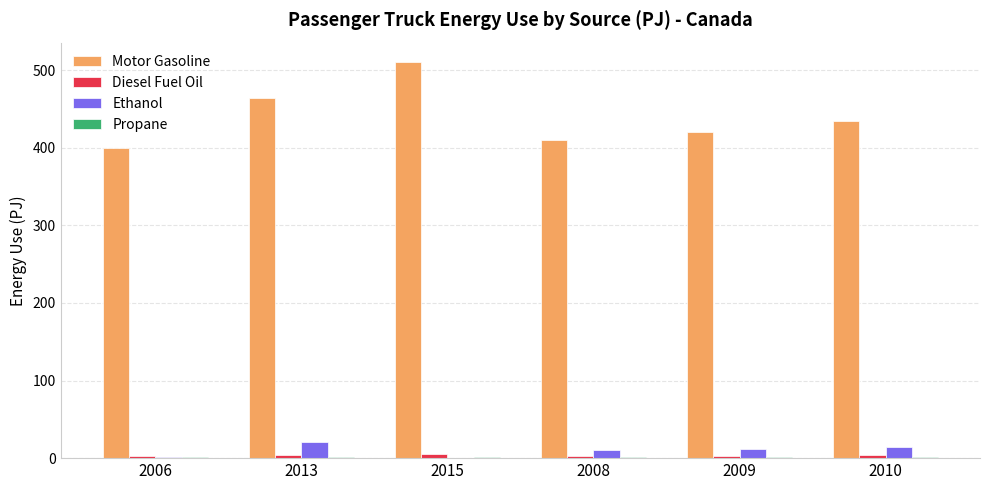

At which category is the sum across all series the highest?

2015